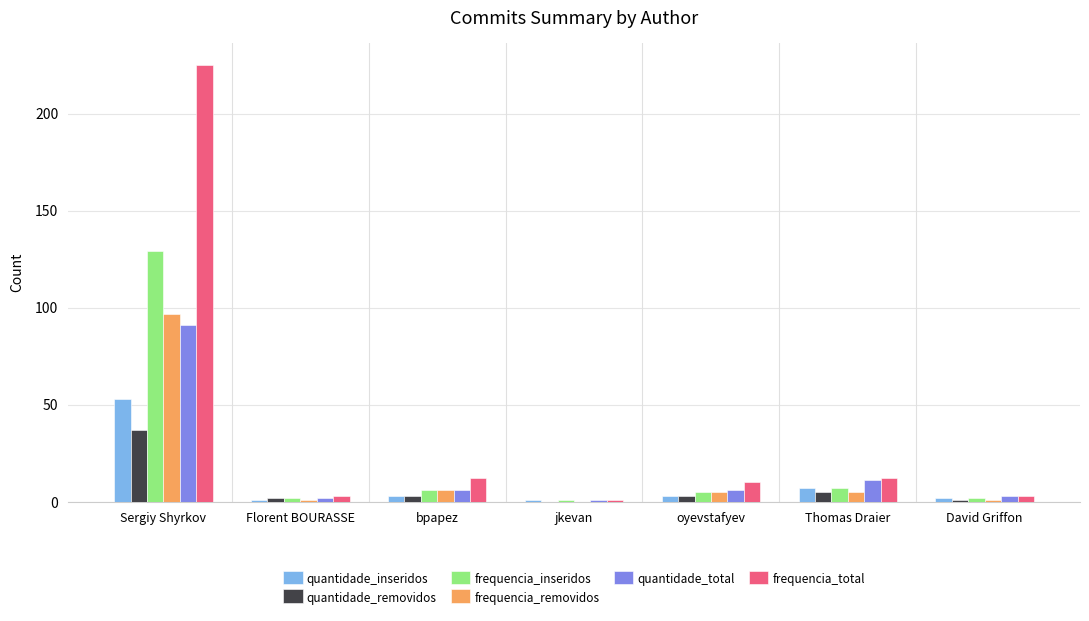

Which category has the highest value across all series?

Sergiy Shyrkov